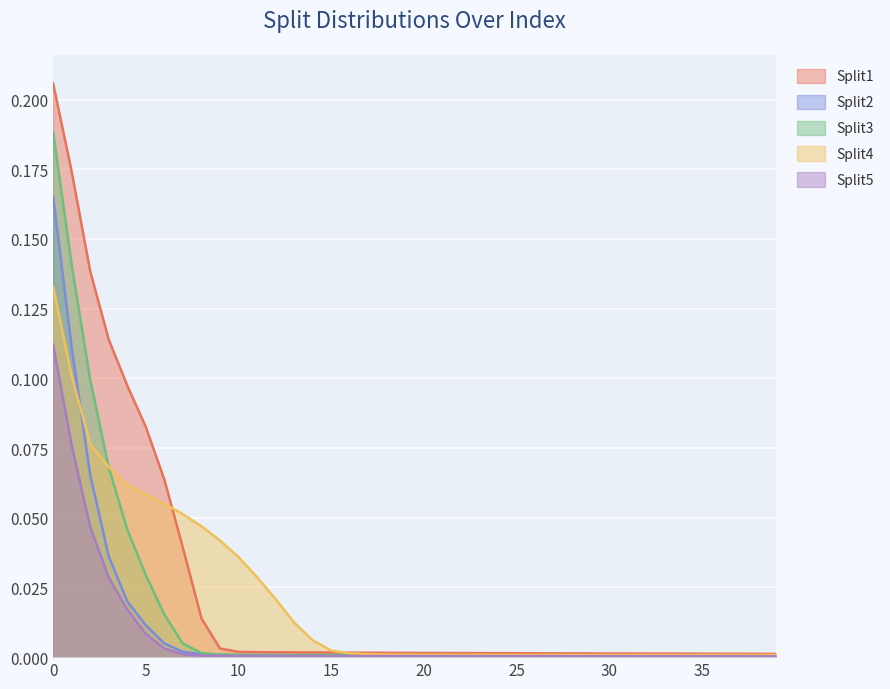

True or false: Split2 and Split1 cross at least once.

False